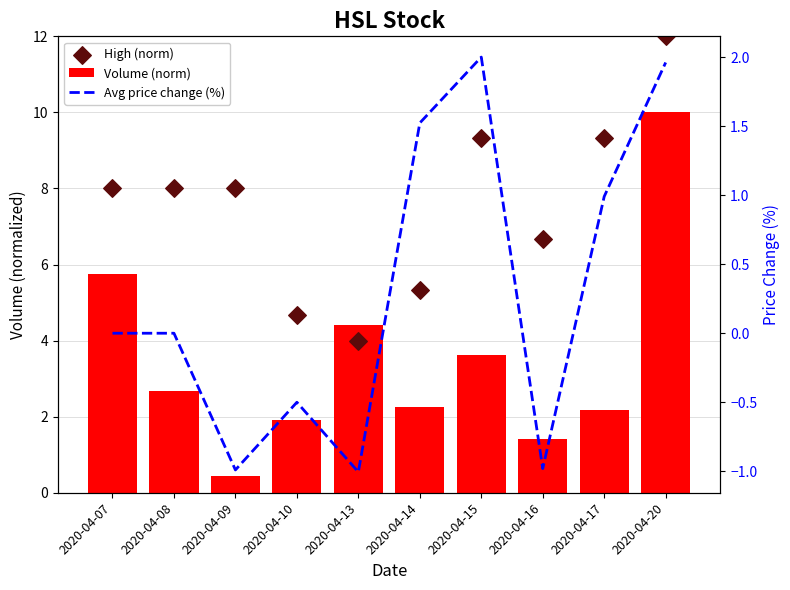

At which category is the sum across all series the highest?

2020-04-20